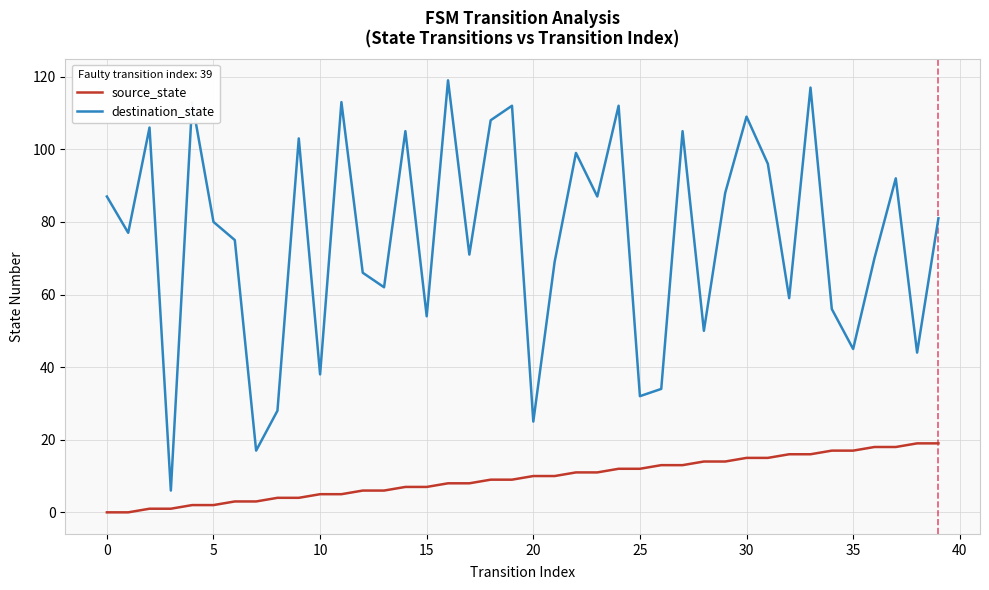

Rank the series by their maximum value, from highest to lowest.

destination_state, source_state